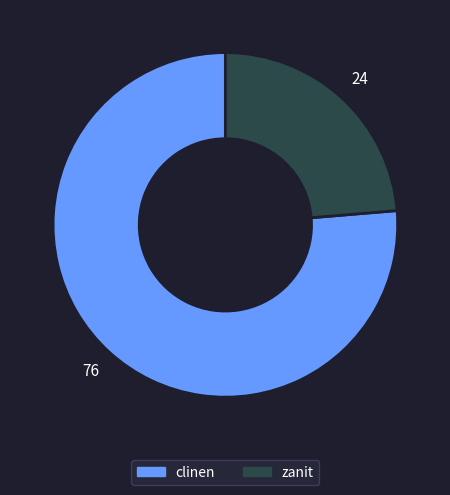

What is the ratio of the value at clinen to the value at zanit?

3.2